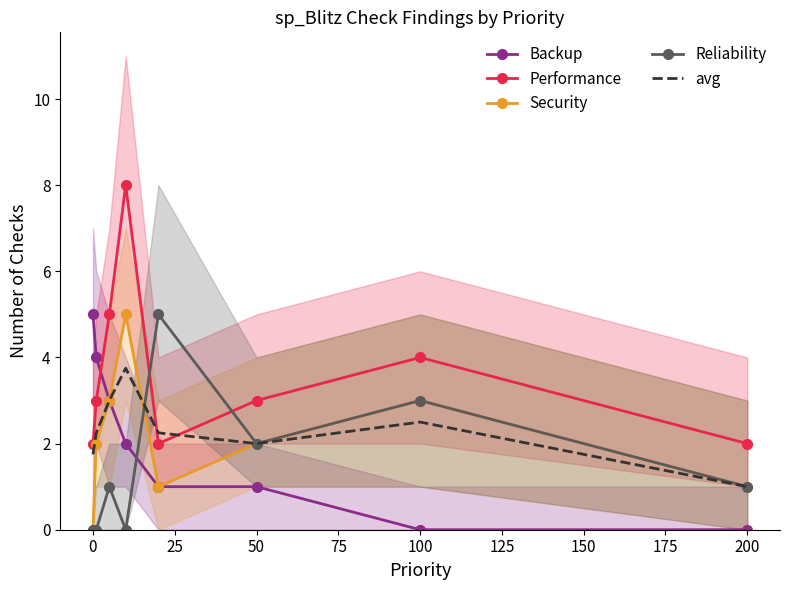

Is it true that avg equals 2.0 at 50?

True